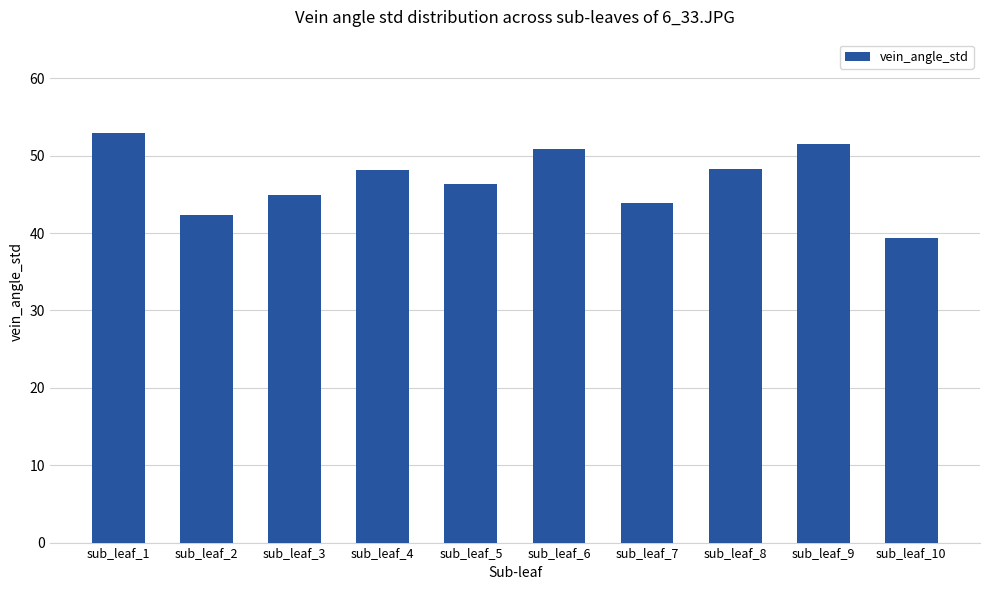

Where does the data first go above 48?

sub_leaf_1